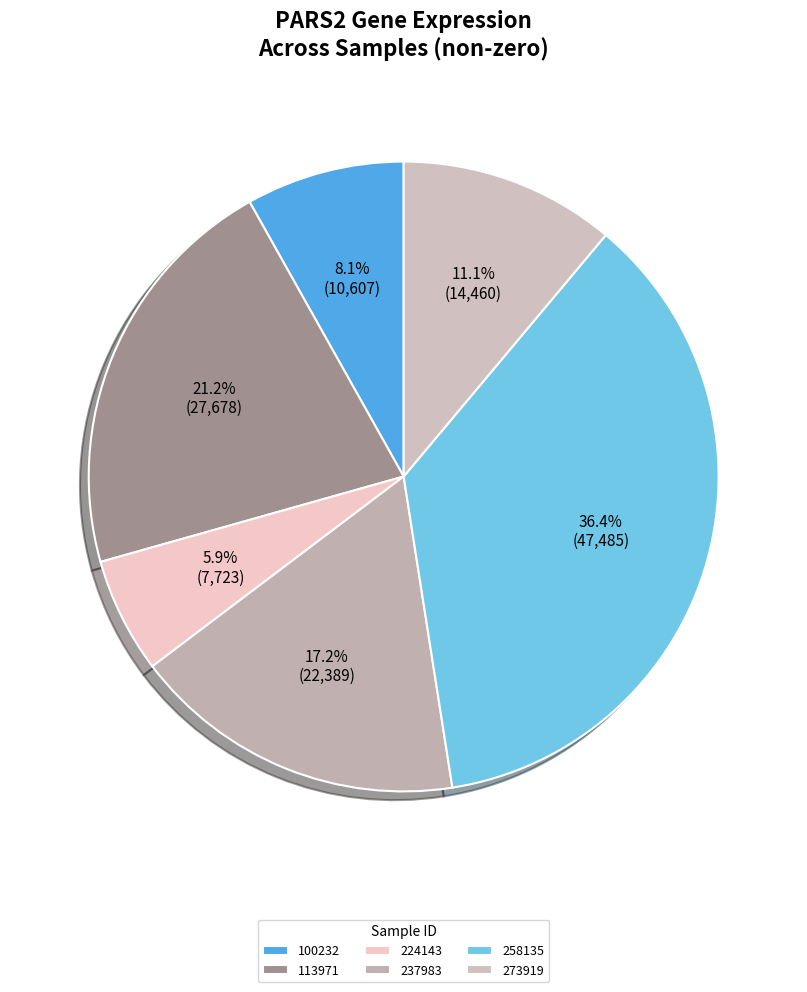

To the nearest percent, what is the difference between the 100232 and 113971 slice percentages?

13%